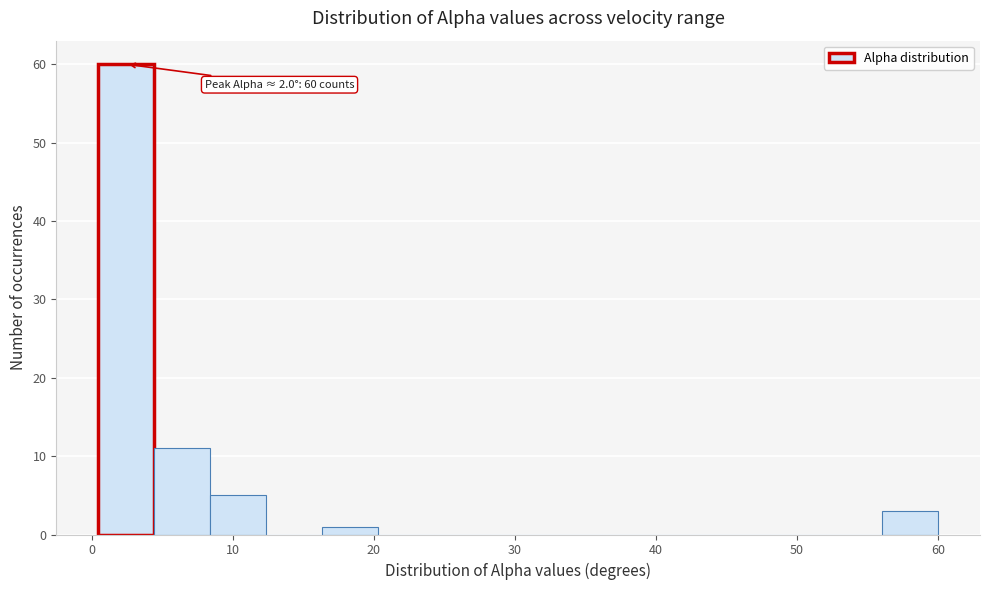

Read against the x-axis, roughly where is the centre of the tallest bar?

2